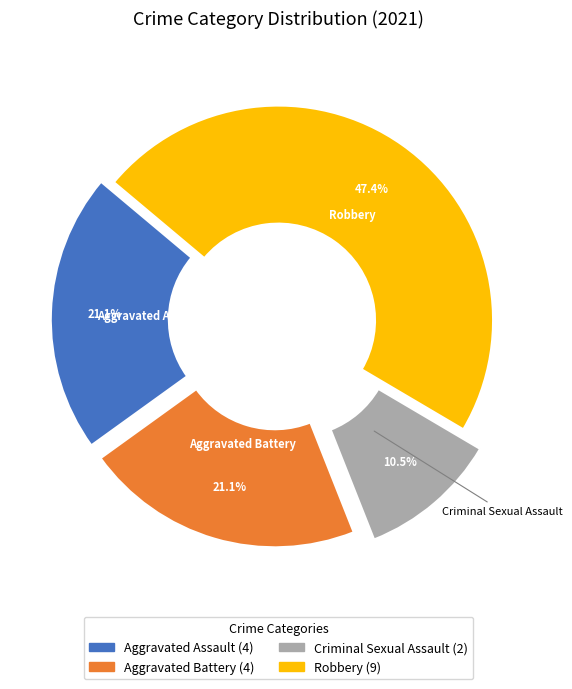

What is the smallest slice in the pie chart?

Criminal Sexual Assault